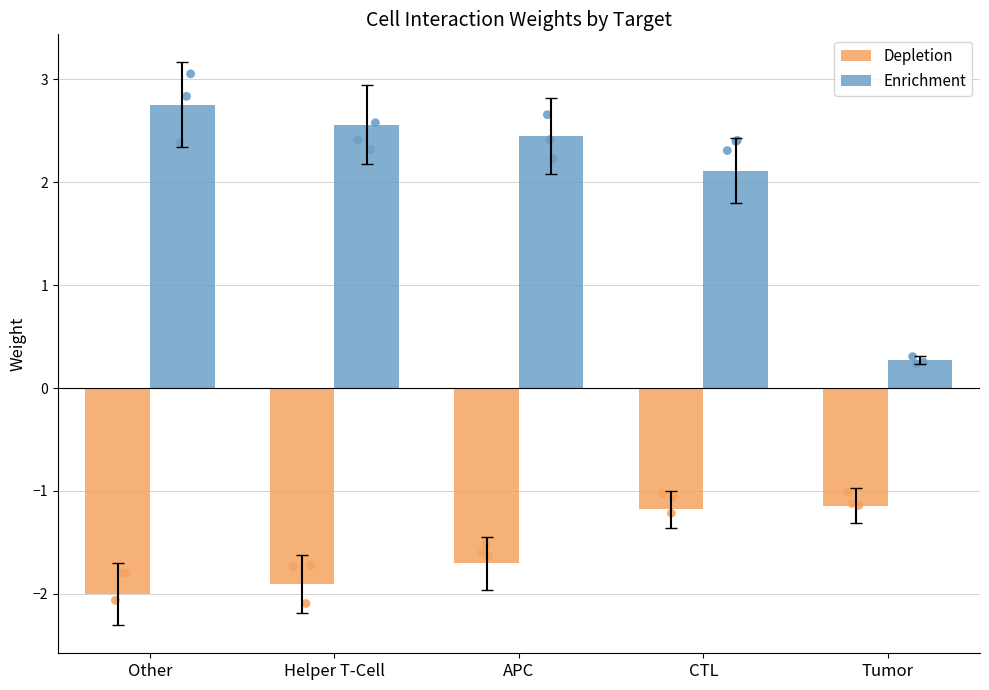

Which series reaches the minimum Y coordinate?

Depletion